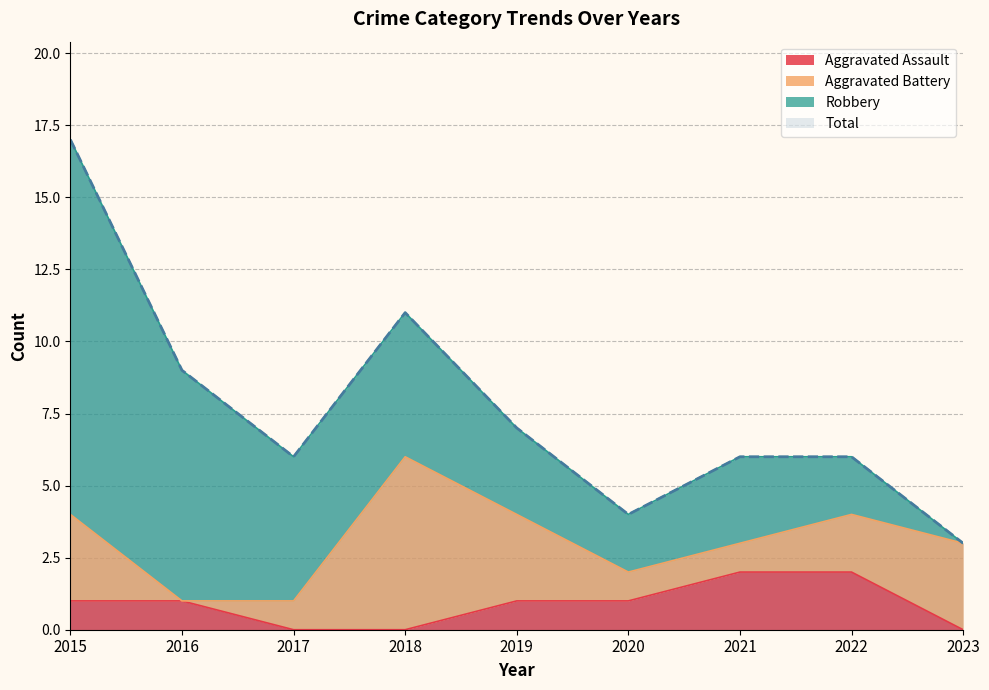

True or false: Aggravated Assault and Total intersect in this chart.

False